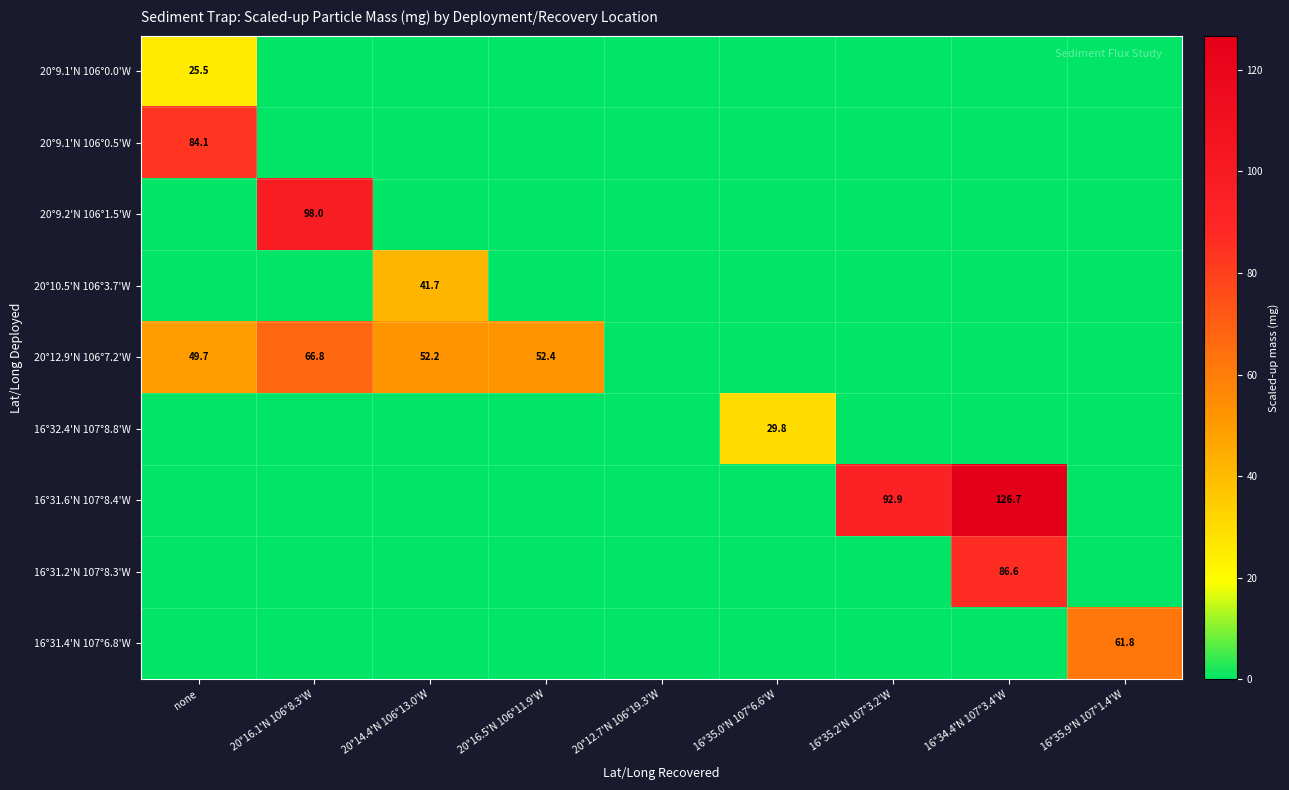

The 16°32.4'N 107°8.8'W series shows 29.8 at 16°35.0'N 107°6.6'W. True or false?

True